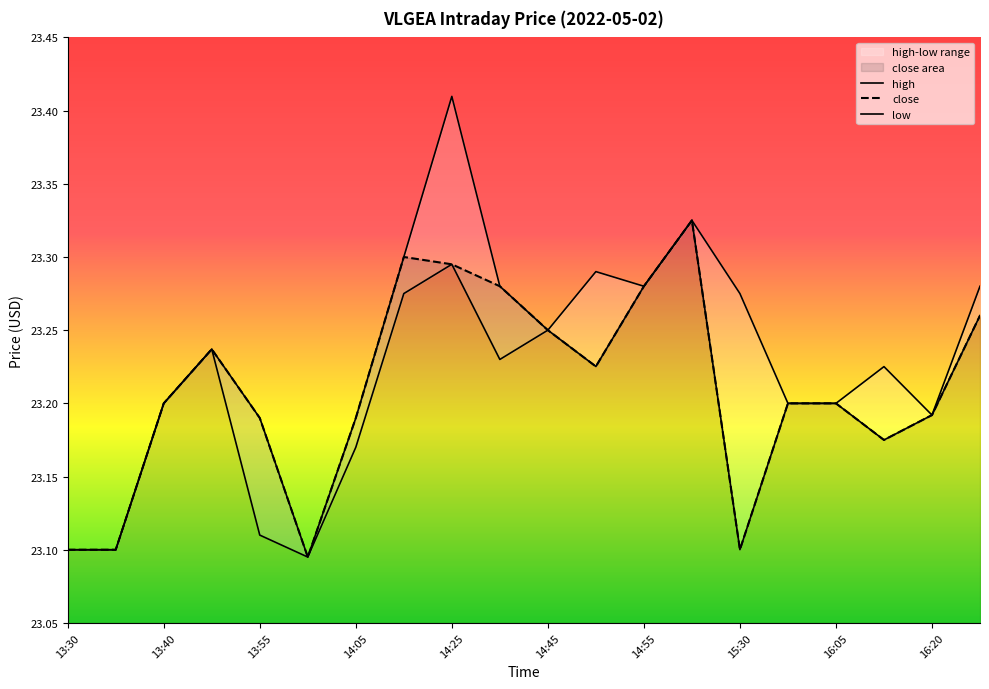

Reading left to right, transcribe all the data shown in this chart.

close: 13:30=23.1	13:35=23.1	13:40=23.2	13:45=23.2	13:55=23.2	14:00=23.1	14:05=23.2	14:20=23.3	14:25=23.3	14:30=23.3	14:45=23.2	14:50=23.2	14:55=23.3	15:05=23.3	15:30=23.1	16:00=23.2	16:05=23.2	16:10=23.2	16:20=23.2	16:30=23.3
high: 13:30=23.1	13:35=23.1	13:40=23.2	13:45=23.2	13:55=23.2	14:00=23.1	14:05=23.2	14:20=23.3	14:25=23.4	14:30=23.3	14:45=23.2	14:50=23.3	14:55=23.3	15:05=23.3	15:30=23.3	16:00=23.2	16:05=23.2	16:10=23.2	16:20=23.2	16:30=23.3
low: 13:30=23.1	13:35=23.1	13:40=23.2	13:45=23.2	13:55=23.1	14:00=23.1	14:05=23.2	14:20=23.3	14:25=23.3	14:30=23.2	14:45=23.2	14:50=23.2	14:55=23.3	15:05=23.3	15:30=23.1	16:00=23.2	16:05=23.2	16:10=23.2	16:20=23.2	16:30=23.3